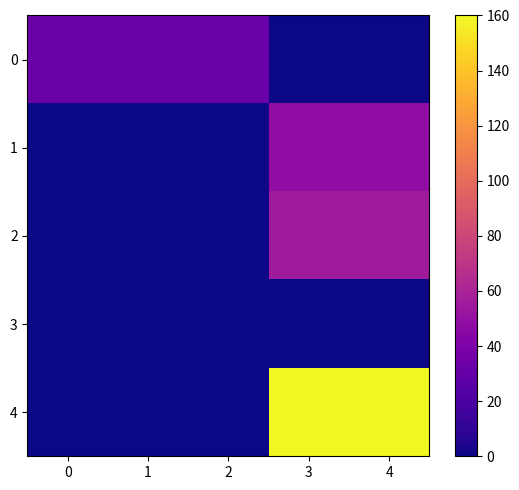

At how many categories does at least one series exceed 62?

2